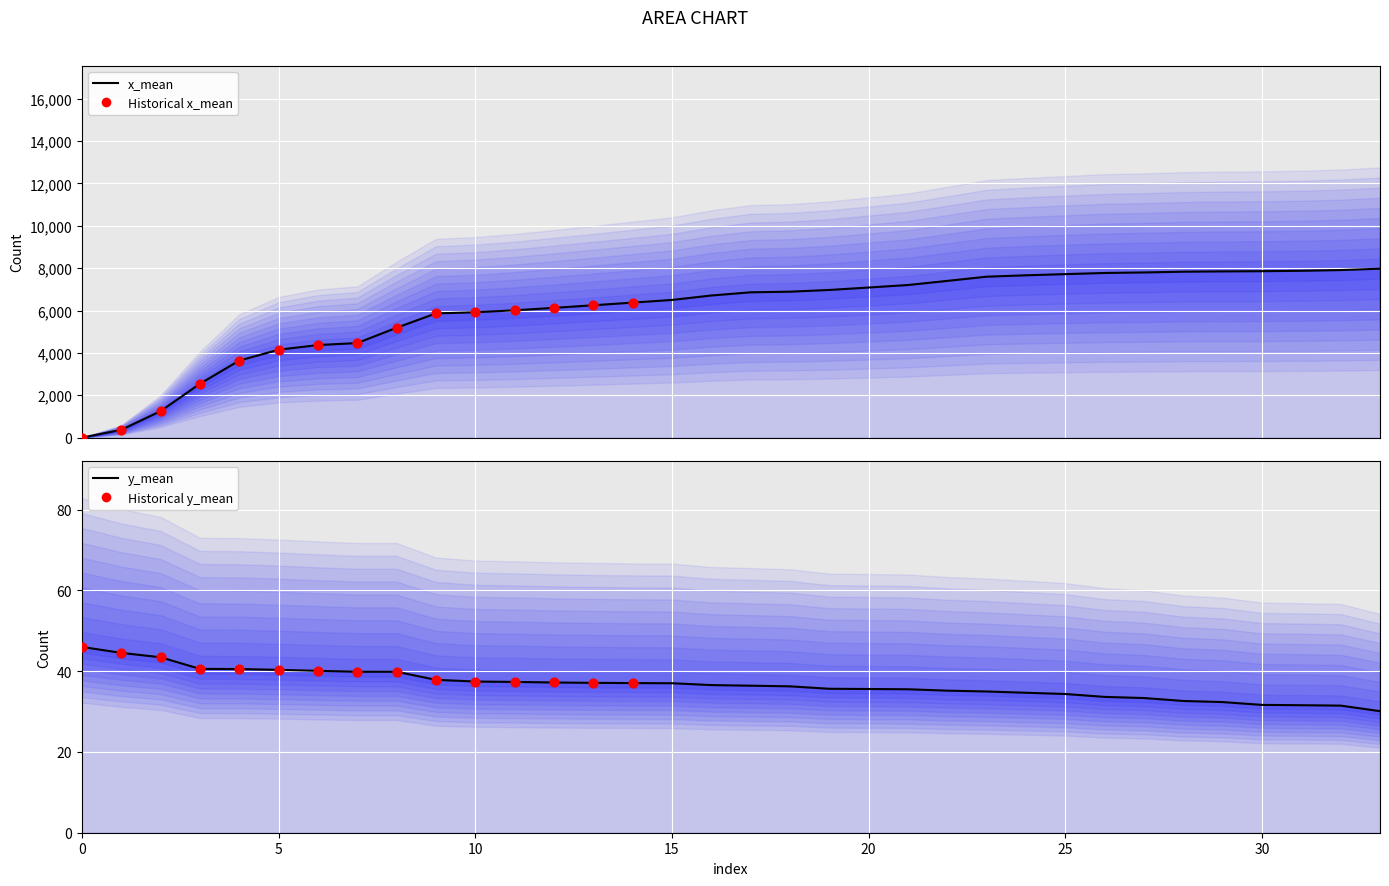

Which series has the largest total across all categories?

x_mean